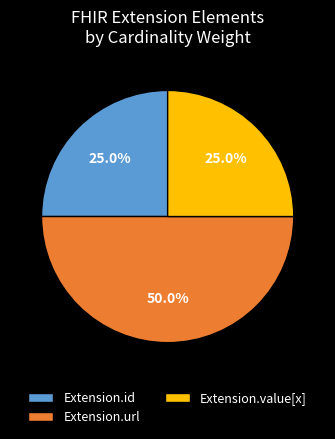

How much of the chart is everything except Extension.id?

75.0%